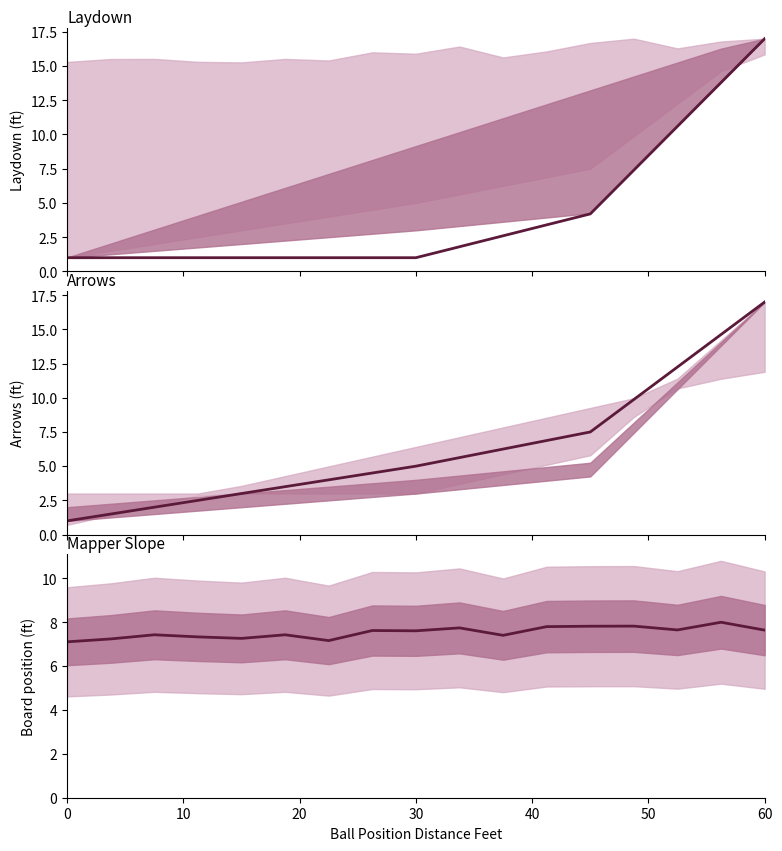

At which category is the sum across all series the highest?

16